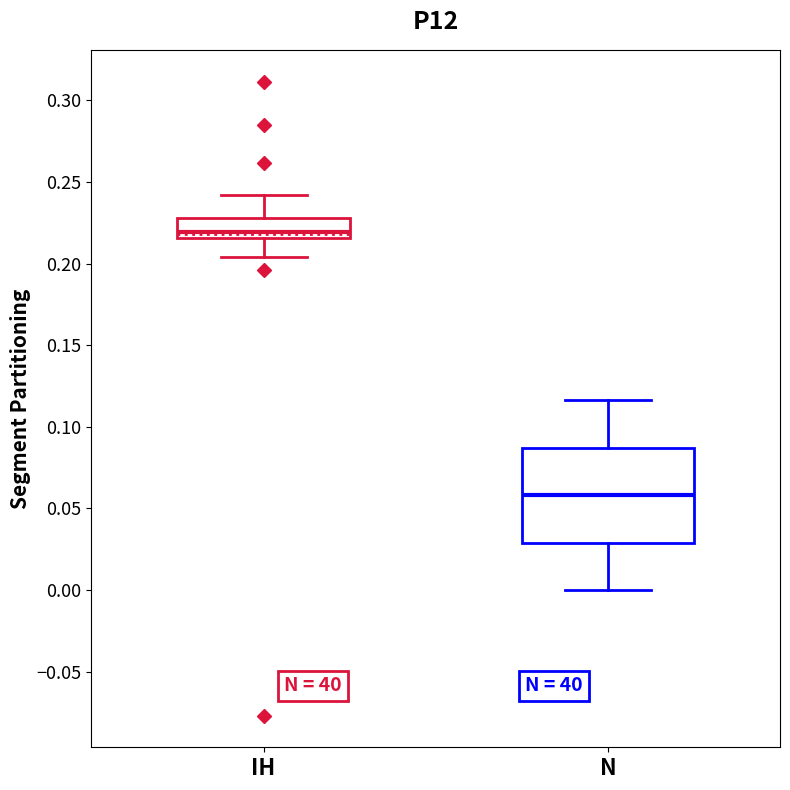

Reading left to right, transcribe this box plot: for each box, give where its median line is, the range the box spans, and where its two whiskers end, as read against the y-axis. The values are not printed on the chart, so give them approximately, as read against the axis.

IH: median 0.220, box 0.215 to 0.230, whiskers 0.205 to 0.240
N: median 0.060, box 0.030 to 0.085, whiskers 0.000 to 0.115